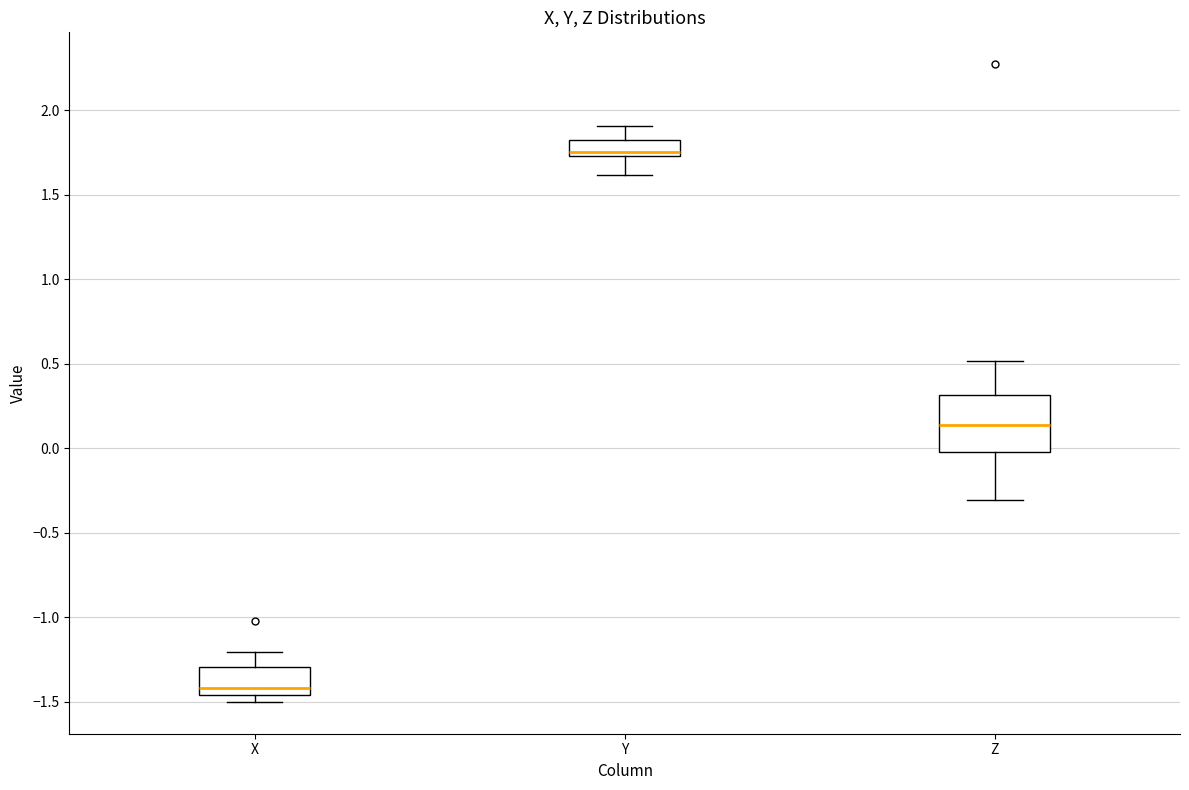

Reading left to right, read every box against the y-axis: the position of its median line, the range the box covers, and the ends of its whiskers. The values are not printed on the chart, so give them approximately, as read against the axis.

X: median -1.40, box -1.45 to -1.30, whiskers -1.50 to -1.20
Y: median 1.75 (just above the box's lower edge), box 1.75 to 1.80, whiskers 1.60 to 1.90
Z: median 0.15, box 0.00 to 0.30, whiskers -0.30 to 0.50